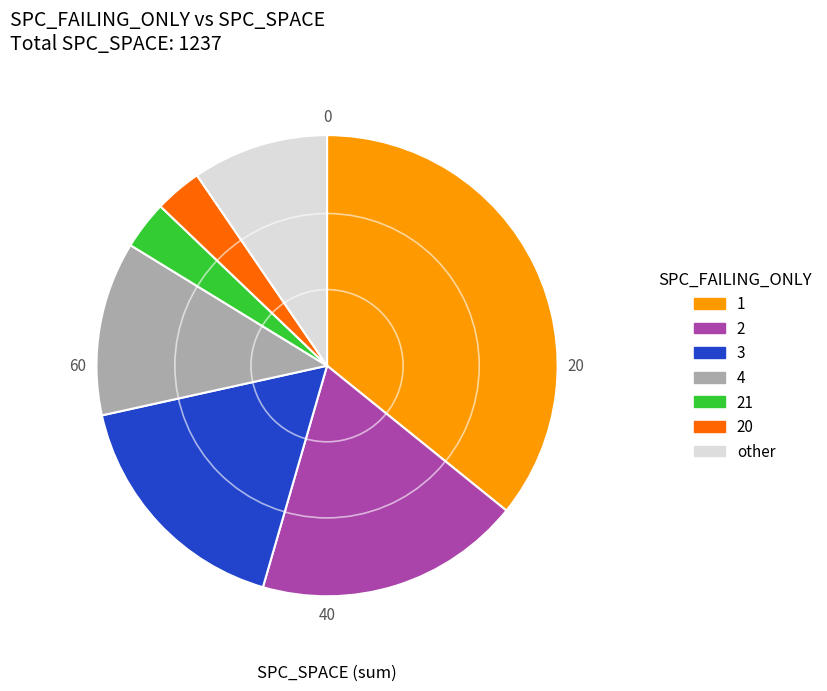

Which slice is the largest?

1